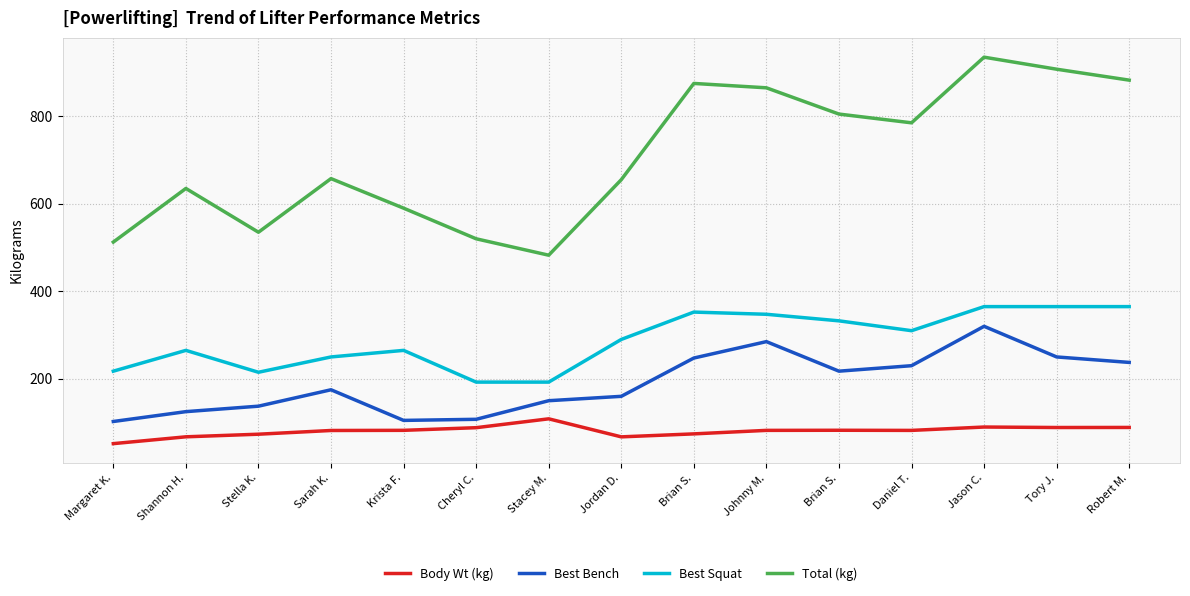

What are all the series names shown in the legend?

Body Wt (kg), Best Bench, Best Squat, Total (kg)